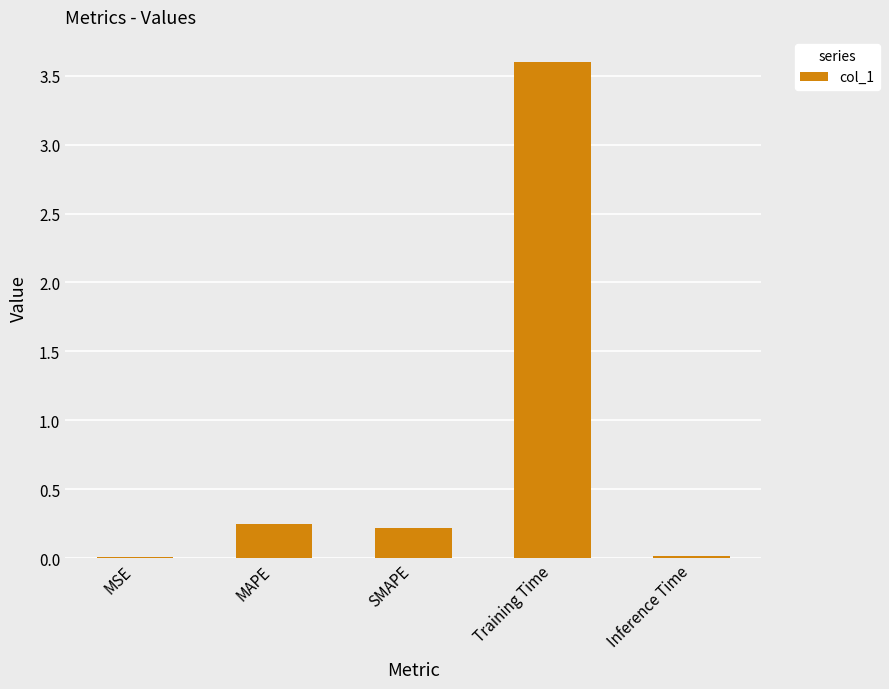

What is the sum of all values?

4.1